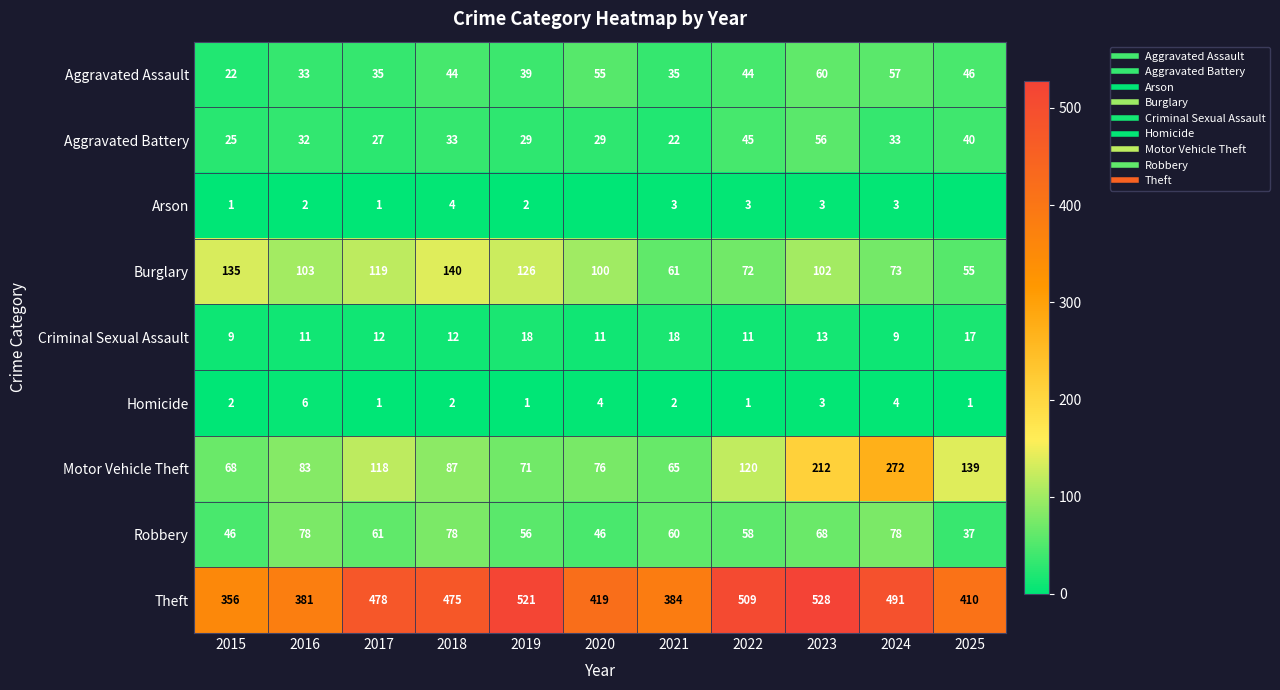

Is the value of Arson at 2023 greater than the value of Criminal Sexual Assault at 2018?

No